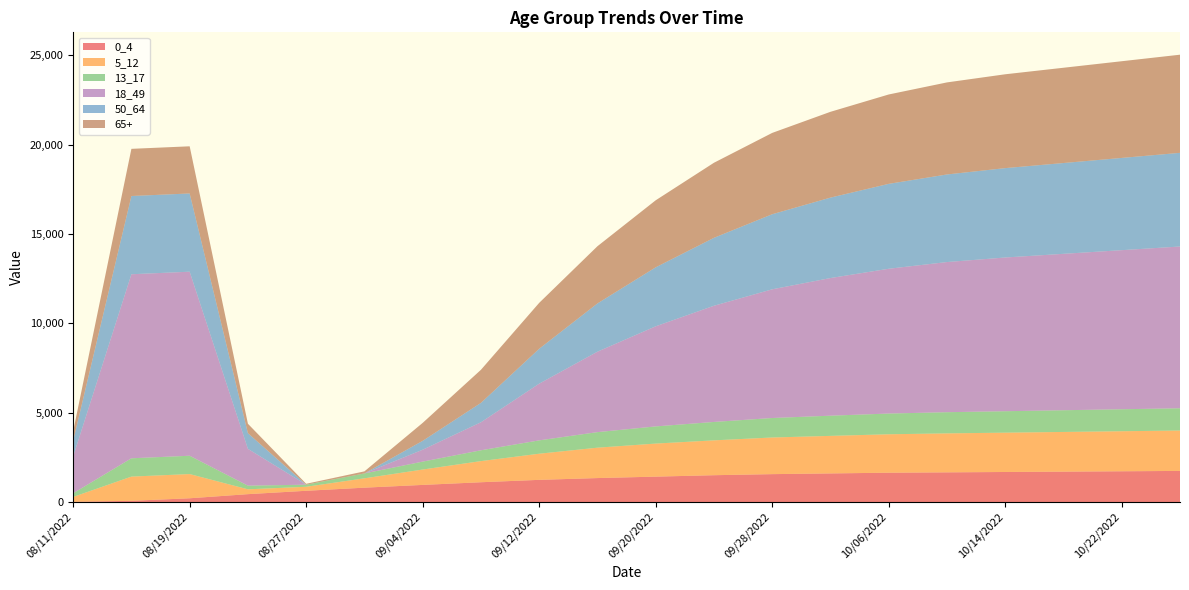

Reading left to right, transcribe all the data shown in this chart.

0_4: 13.5	67.3	209.5	440.1	628.6	803.1	957.3	1106.4	1240.3	1340.0	1420.0	1500.0	1560.0	1600.0	1640.0	1660.0	1680.0	1700.0	1720.0	1740.0
5_12: 270.9	1354.6	1354.6	270.9	224.1	522.9	859.9	1182.6	1462.3	1700.0	1850.0	1950.0	2050.0	2100.0	2150.0	2180.0	2200.0	2220.0	2240.0	2260.0
13_17: 205.0	1025.0	1025.0	205.0	117.3	273.7	443.3	605.8	746.7	870.0	960.0	1030.0	1090.0	1130.0	1160.0	1185.0	1200.0	1215.0	1230.0	1245.0
18_49: 2059.2	10295.8	10295.8	2059.2	0.0	0.0	666.1	1567.0	3172.1	4500.0	5600.0	6500.0	7200.0	7700.0	8100.0	8400.0	8600.0	8750.0	8900.0	9050.0
50_64: 875.4	4377.0	4377.0	875.4	0.0	0.0	495.5	1084.2	1952.3	2700.0	3300.0	3800.0	4200.0	4500.0	4750.0	4900.0	5000.0	5080.0	5160.0	5240.0
65+: 527.7	2638.7	2638.7	527.7	49.6	115.8	1005.0	1851.2	2568.0	3200.0	3750.0	4200.0	4550.0	4800.0	5000.0	5150.0	5250.0	5330.0	5410.0	5490.0